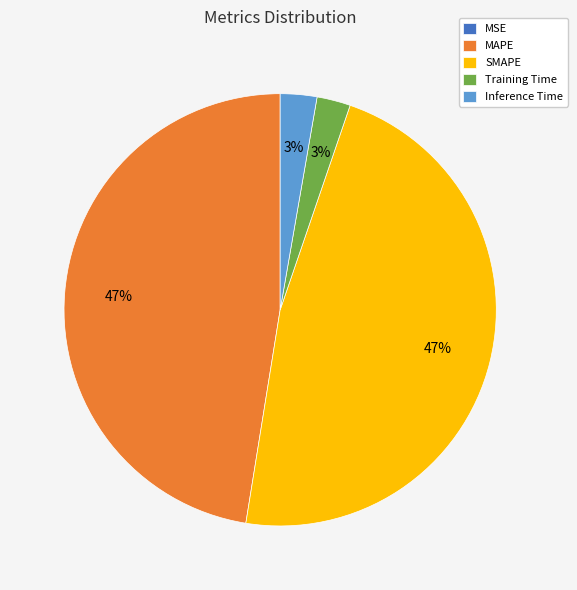

Which has a higher value, SMAPE or Training Time?

SMAPE